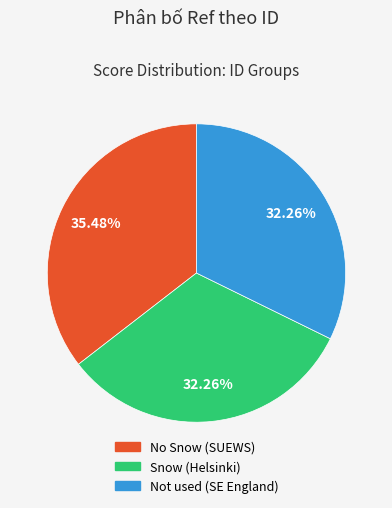

How many segments does this pie chart have?

3